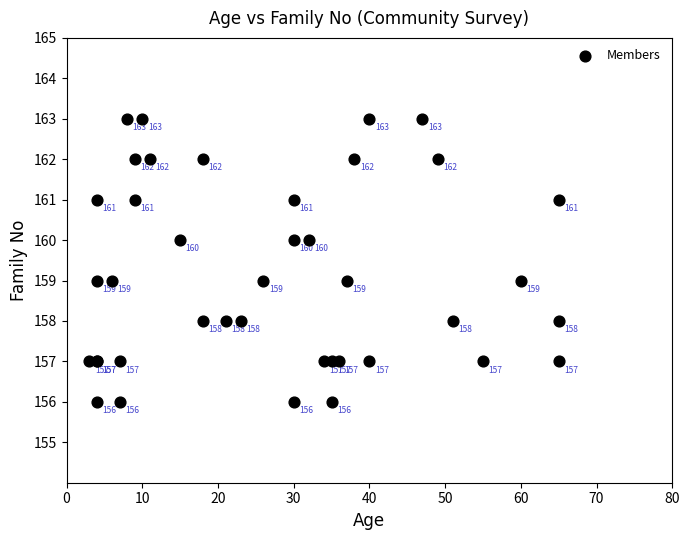

What Y value in the scatter plot is closest to 159?

159